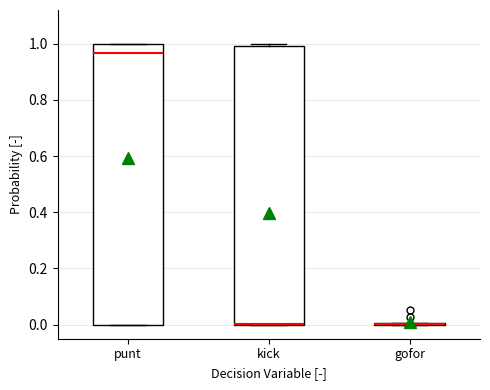

Reading left to right, transcribe this box plot: for each box, give where its median line is, the range the box spans, and where its two whiskers end, as read against the y-axis. The values are not printed on the chart, so give them approximately, as read against the axis.

punt: median 0.96, box 0.00 to 1.00, whiskers 0.00 to 1.00
kick: median 0.00 (drawn on the box's lower edge), box 0.00 to 1.00, whiskers 0.00 to 1.00 (just above the box's upper edge)
gofor: box collapsed to a line at 0.00, whiskers 0.00 to 0.00